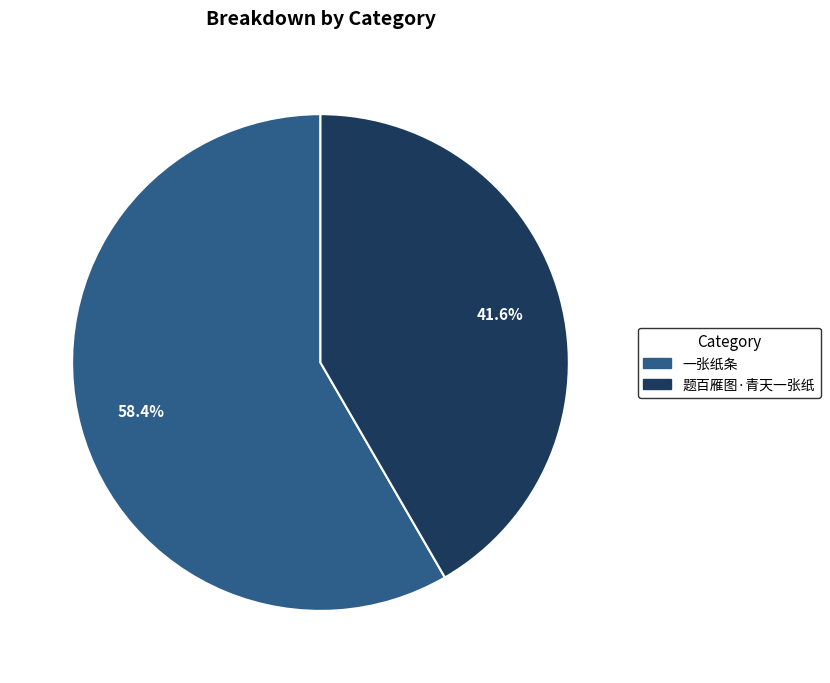

Rank the categories by value from highest to lowest.

一张纸条, 题百雁图·青天一张纸